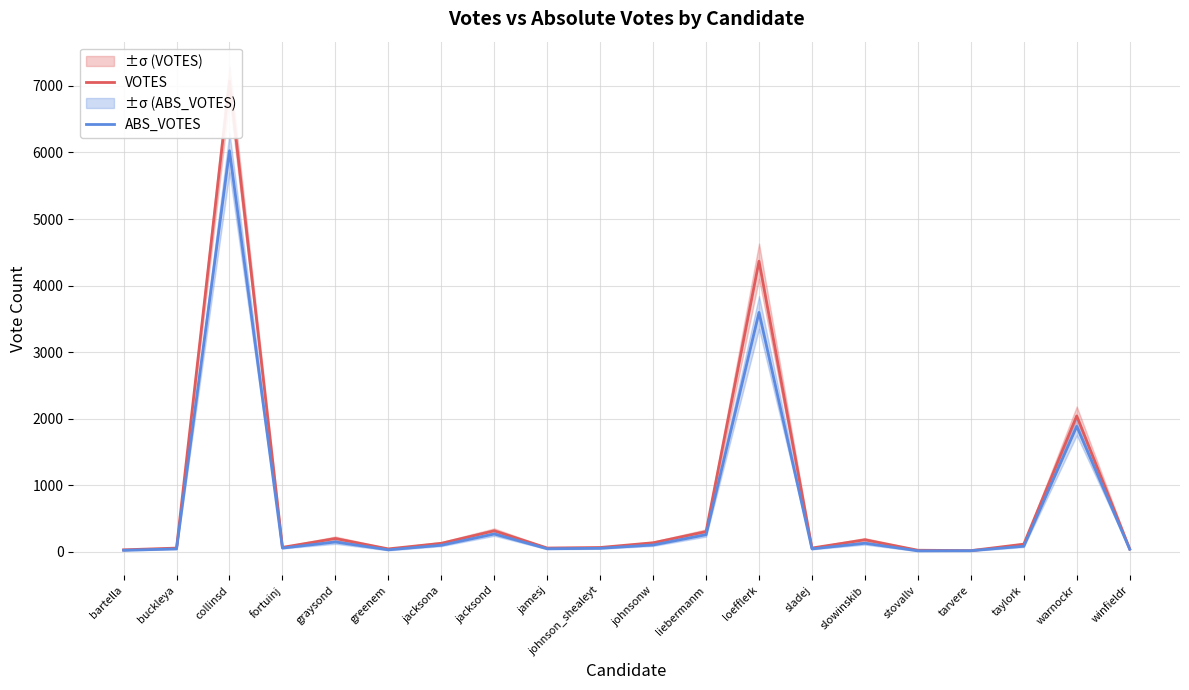

True or false: ABS_VOTES has more than 2 interior local peaks.

True